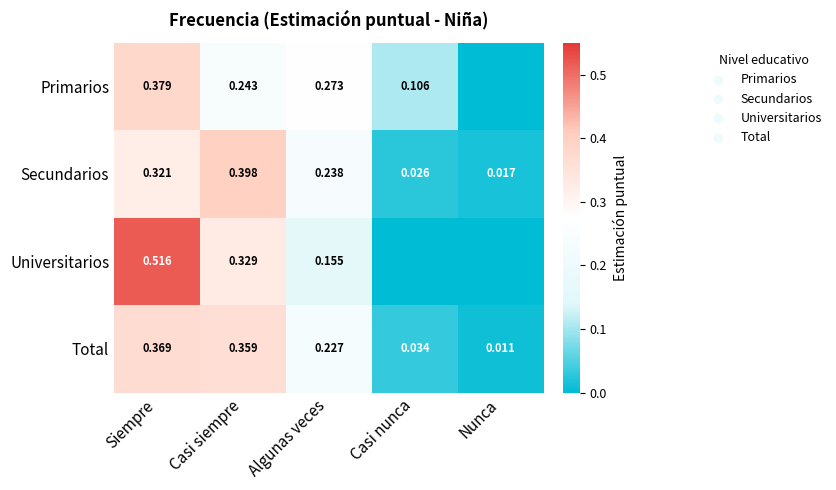

What is the difference between the highest and lowest values at Casi nunca?

0.1